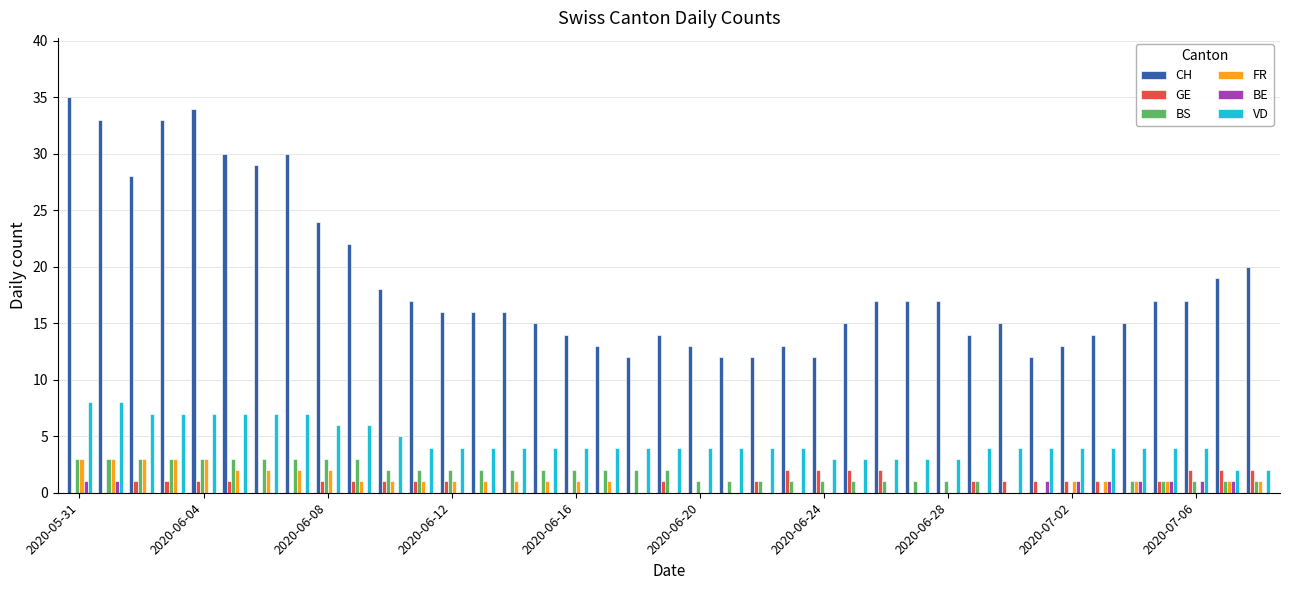

What is the average value of the VD series?

5